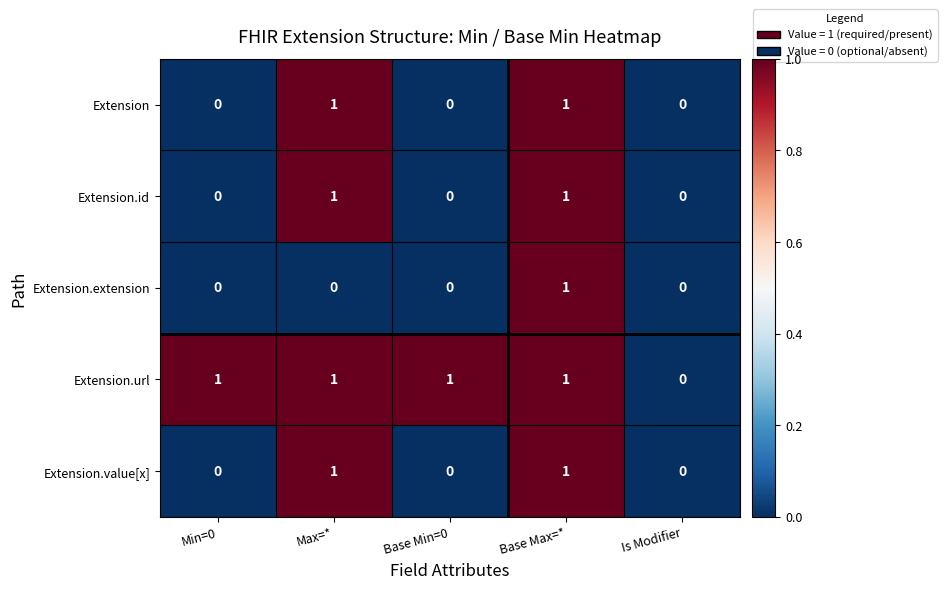

Count the number of data series in this chart.

5